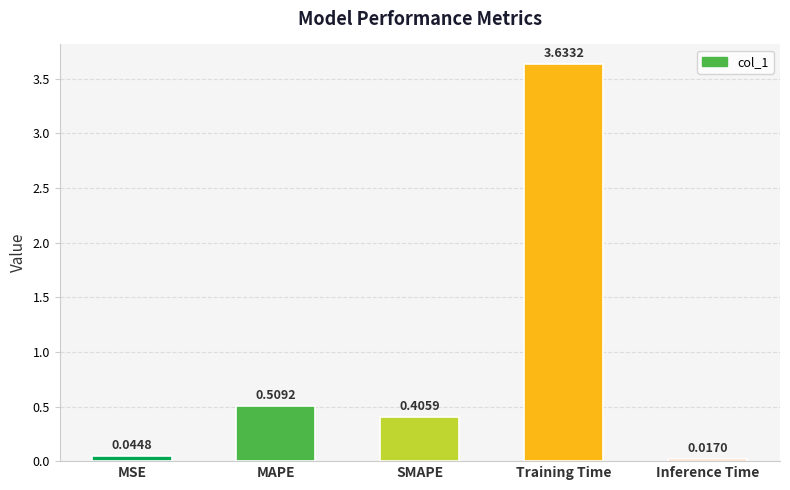

Which category has the highest value across all series?

Training Time